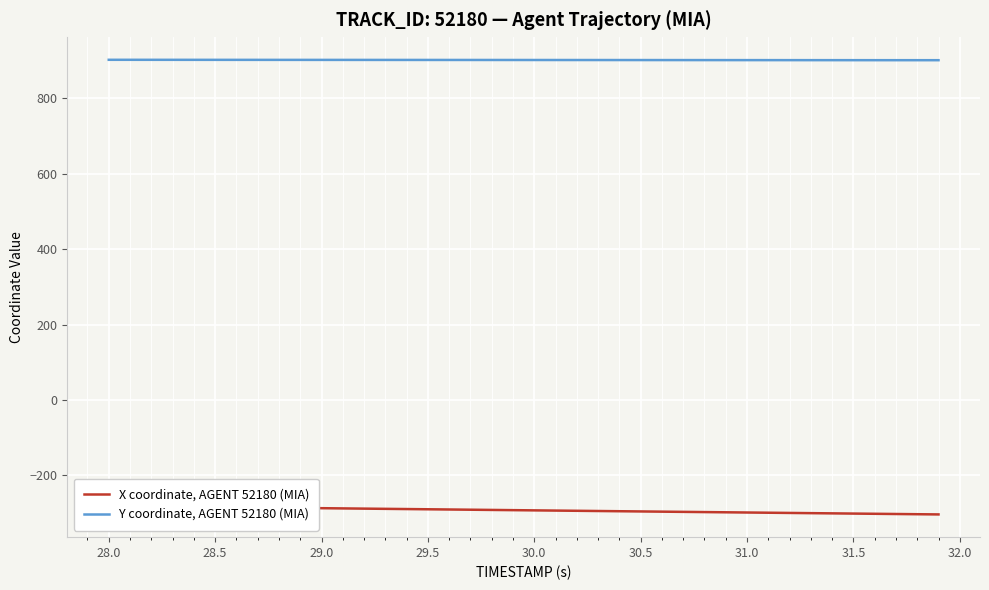

True or false: Y coordinate, AGENT 52180 (MIA) and X coordinate, AGENT 52180 (MIA) cross at least once.

False